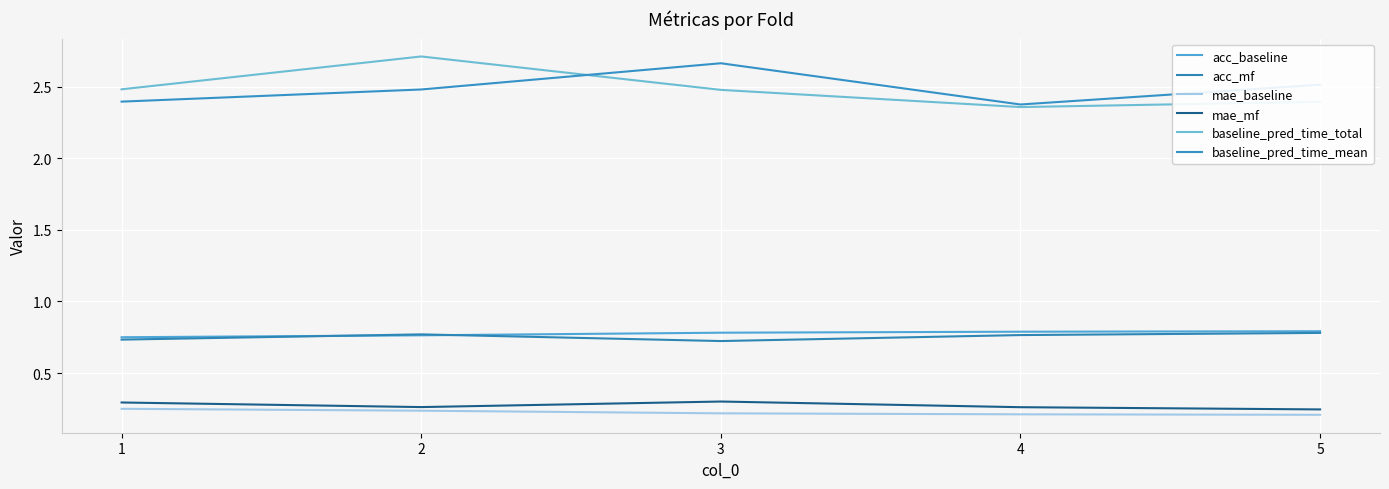

What is the value of the mae_mf point at the 1st from the left?

0.3